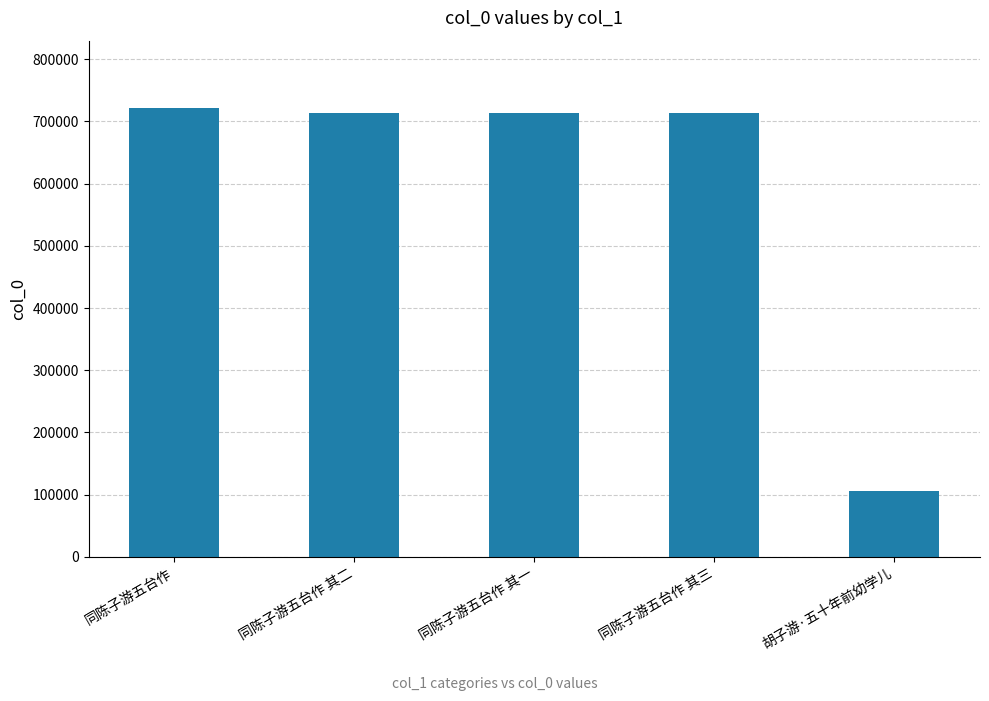

What is the minimum value shown in the chart?

106153